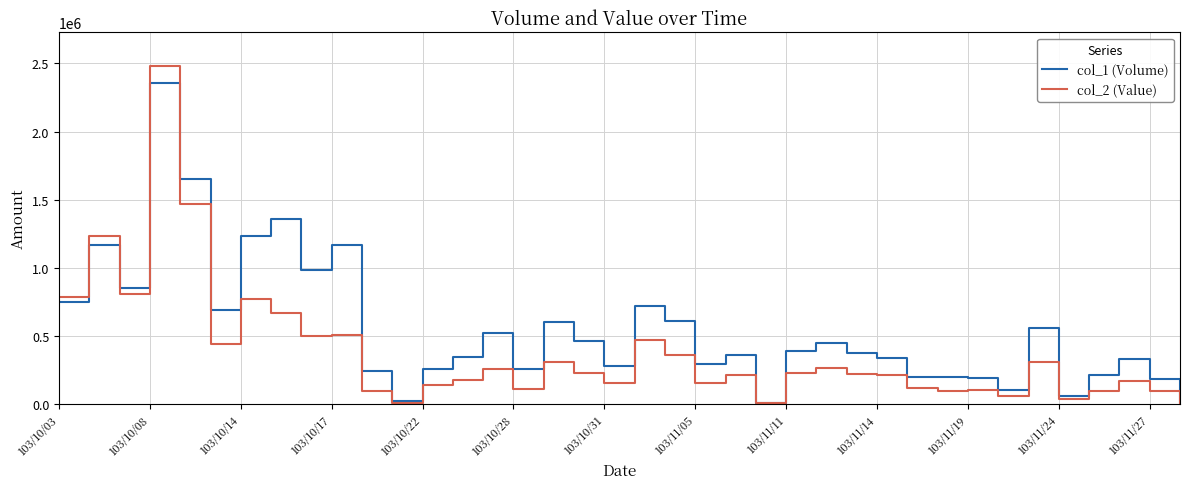

List the series in order of their overall mean, highest first.

col_1 (Volume), col_2 (Value)